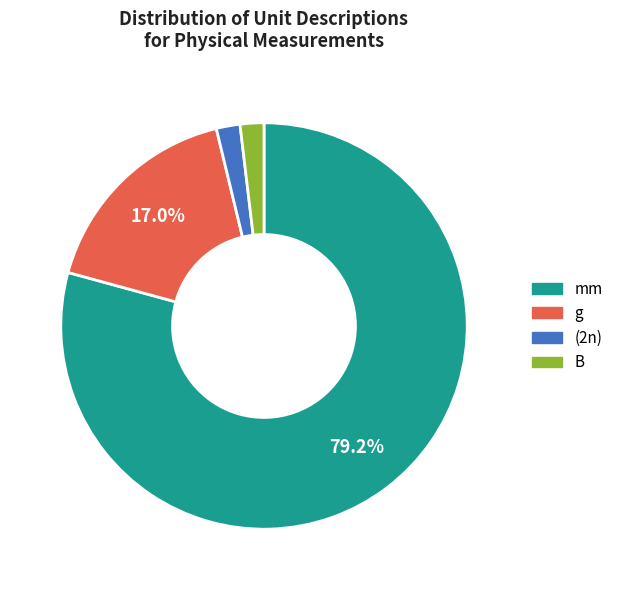

What percentage is the (2n) slice, to the nearest percent?

2%